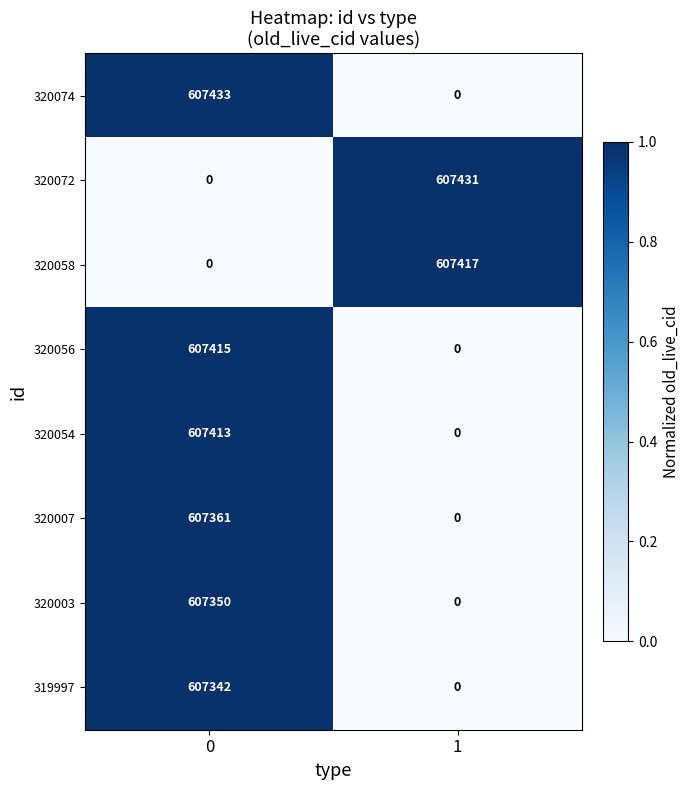

List the labels in order of 320054 value, smallest first.

1, 0